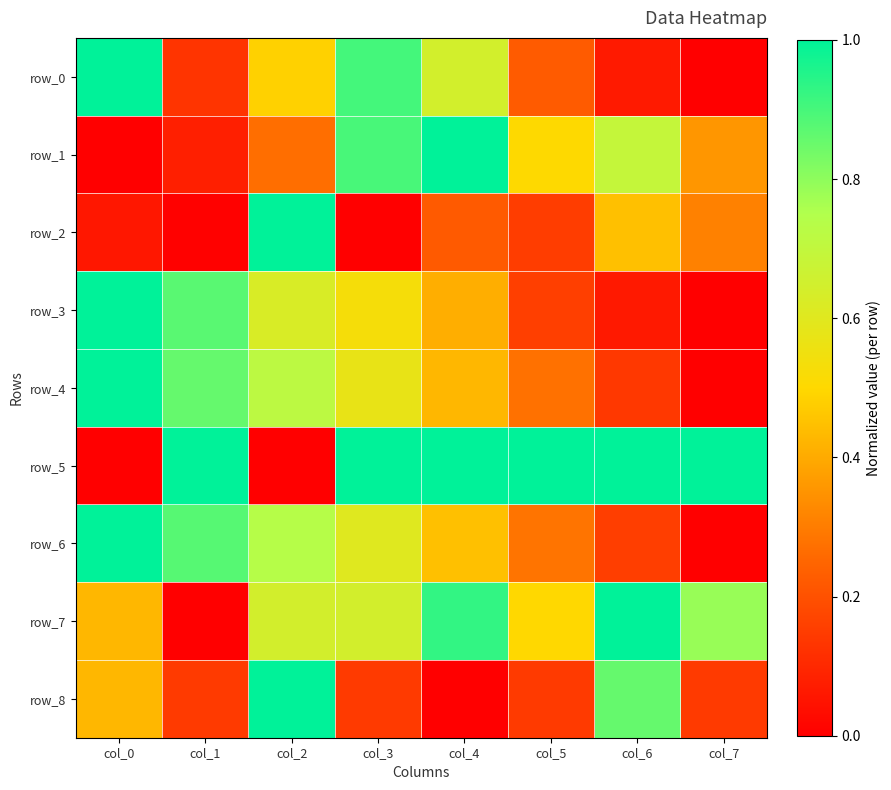

At col_4, list the series in order from smallest to largest.

row_8, row_2, row_3, row_4, row_6, row_0, row_7, row_5, row_1